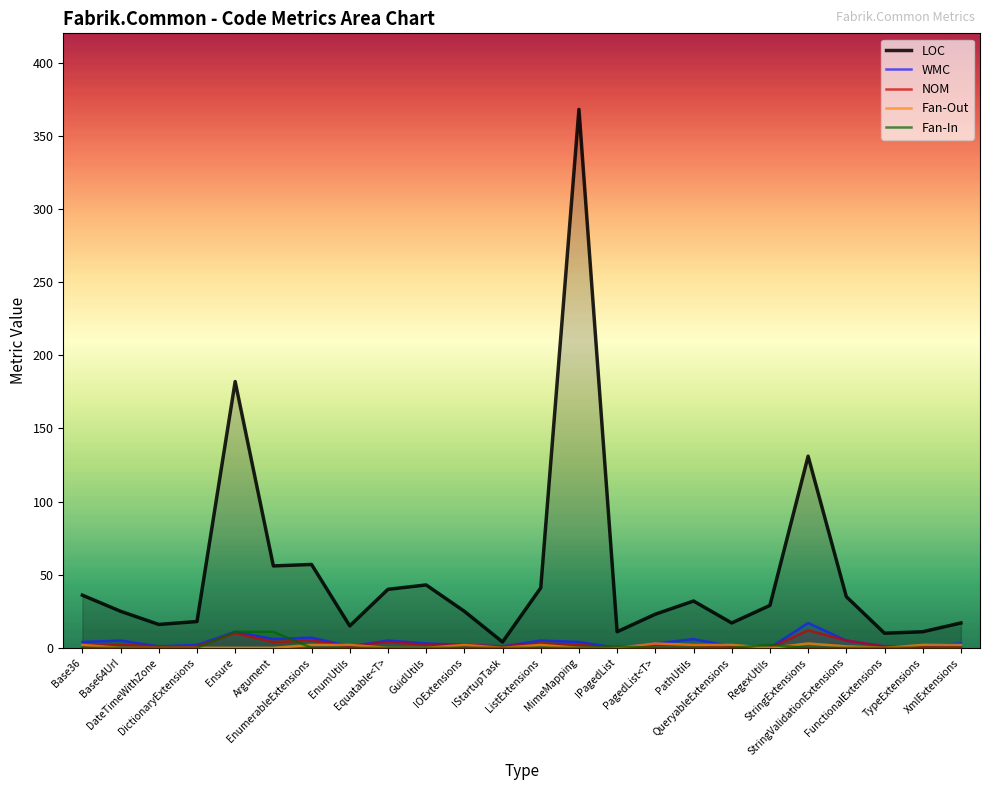

What is the minimum value for LOC?

4